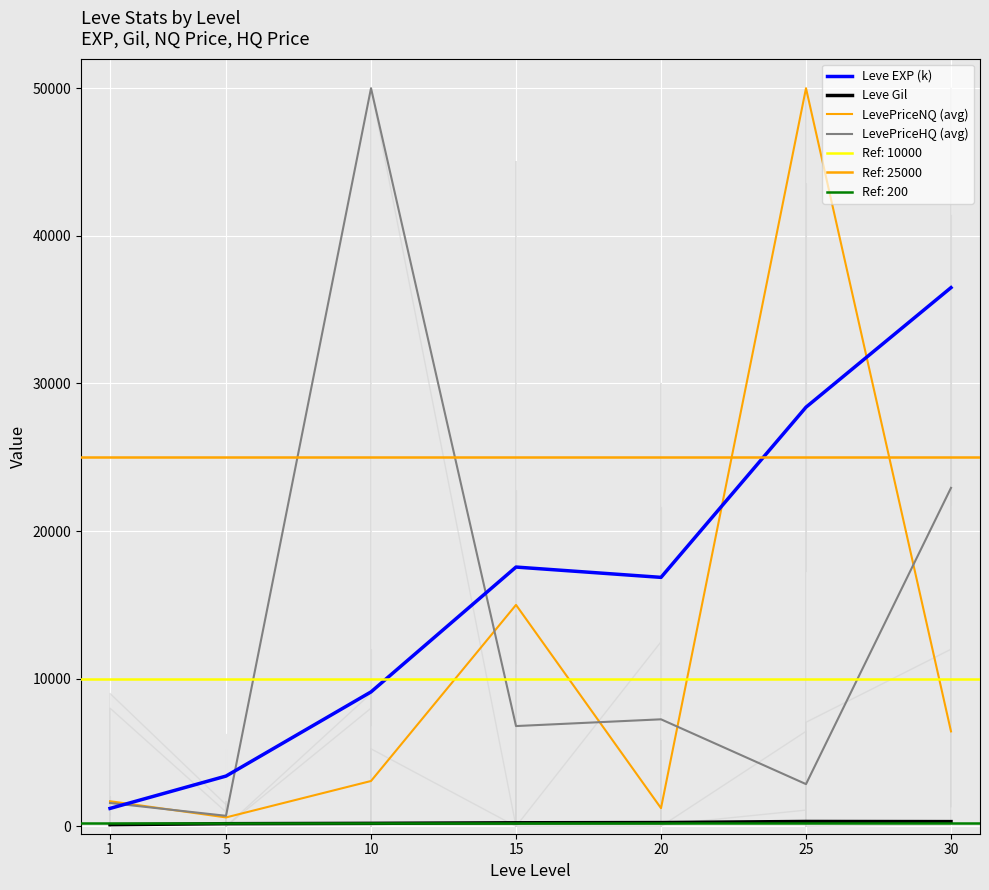

What is the difference between the maximum and minimum values in the LevePriceNQ (avg) series?

49396.0